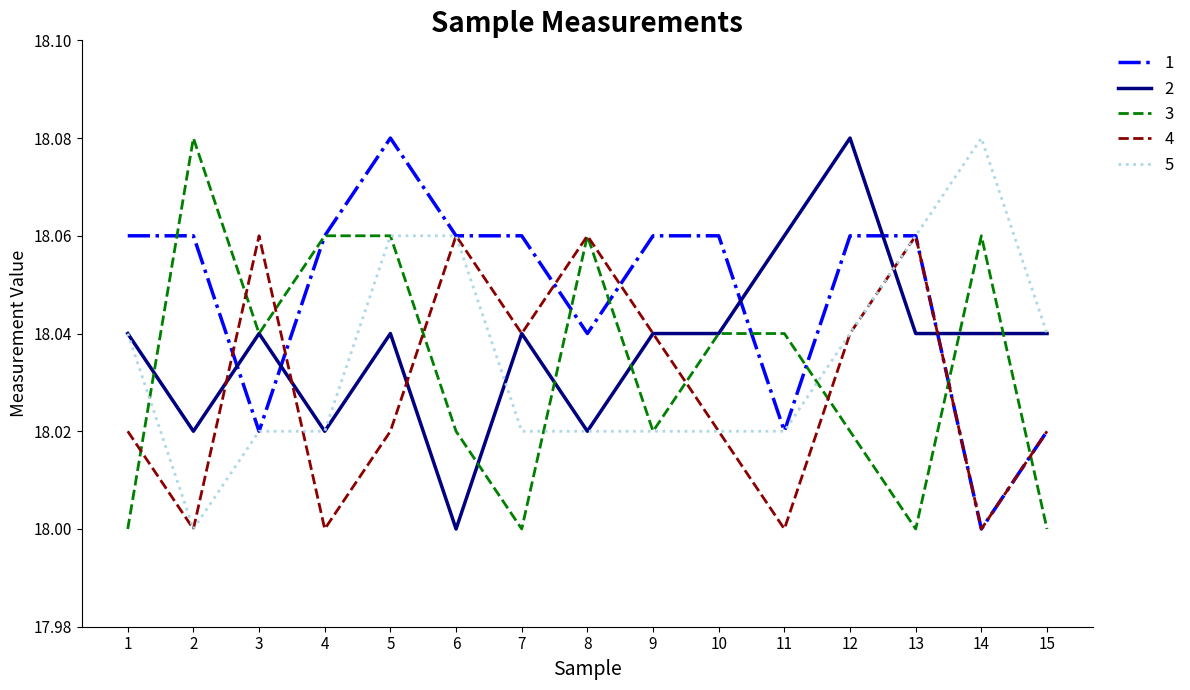

How many lines are shown in the chart?

5